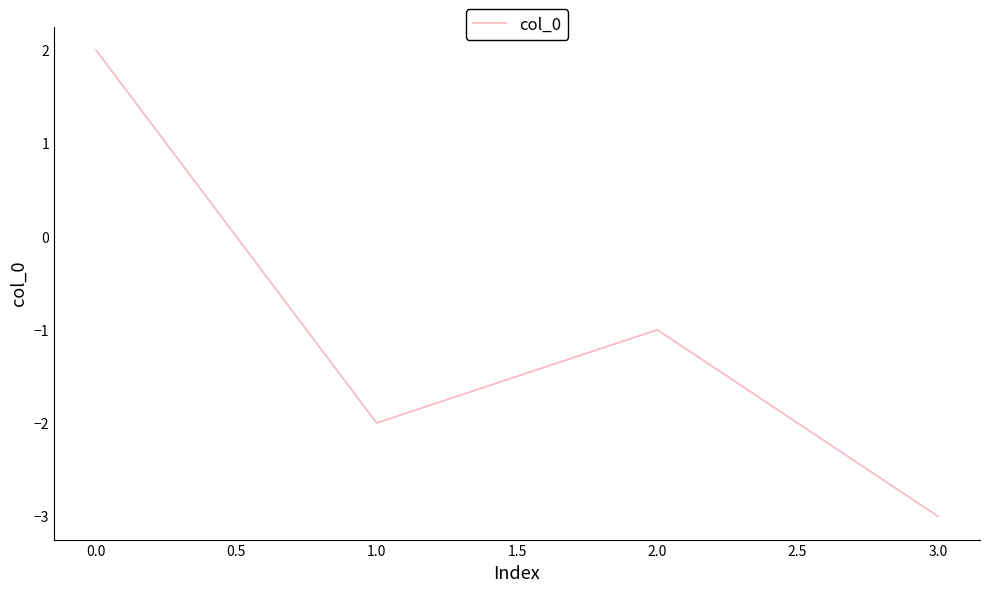

What is the difference between the maximum and minimum values?

5